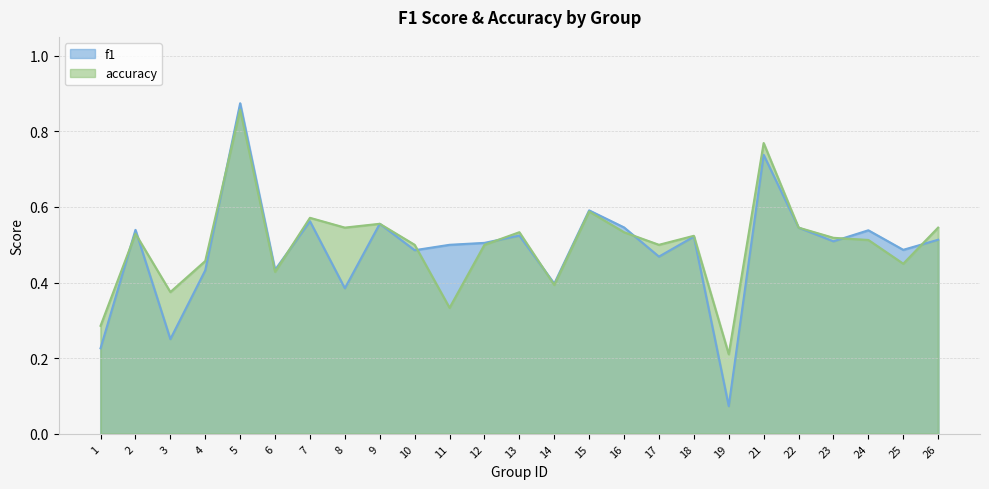

What are all the series names shown in the legend?

f1, accuracy